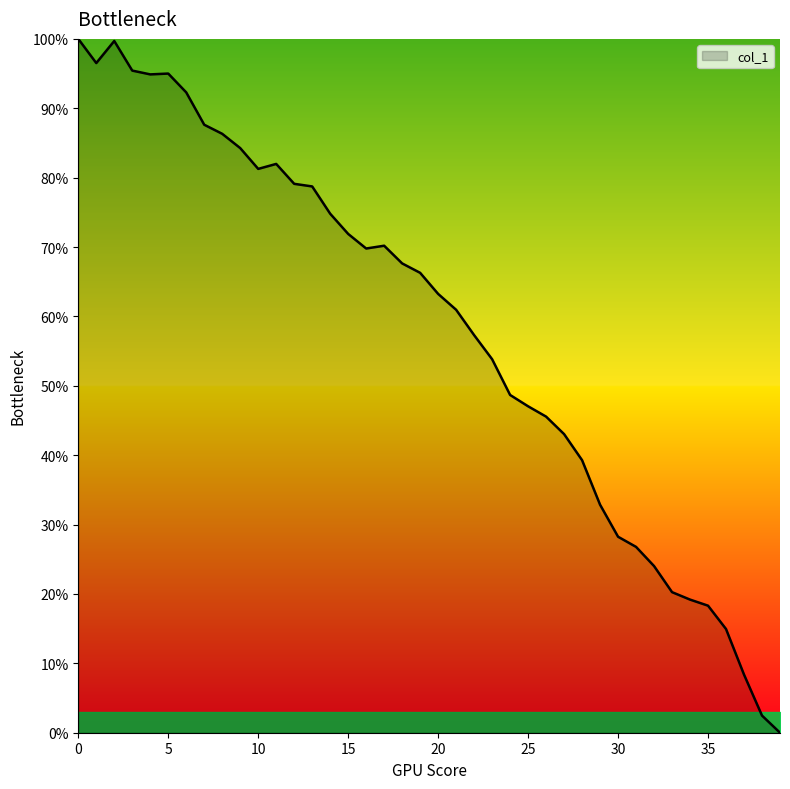

What is the maximum value shown in the chart?

100.0